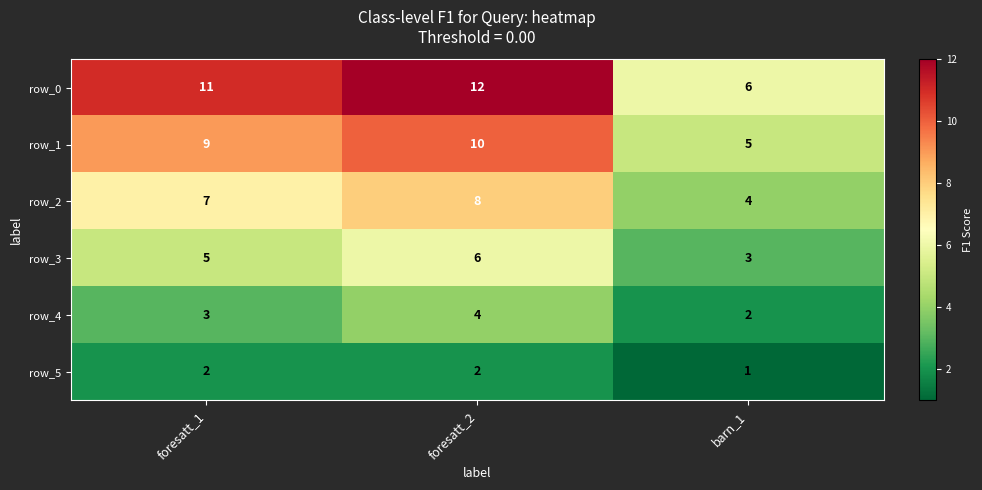

Reading left to right, transcribe all the data shown in this chart.

row_0: 11	12	6
row_1: 9	10	5
row_2: 7	8	4
row_3: 5	6	3
row_4: 3	4	2
row_5: 2	2	1